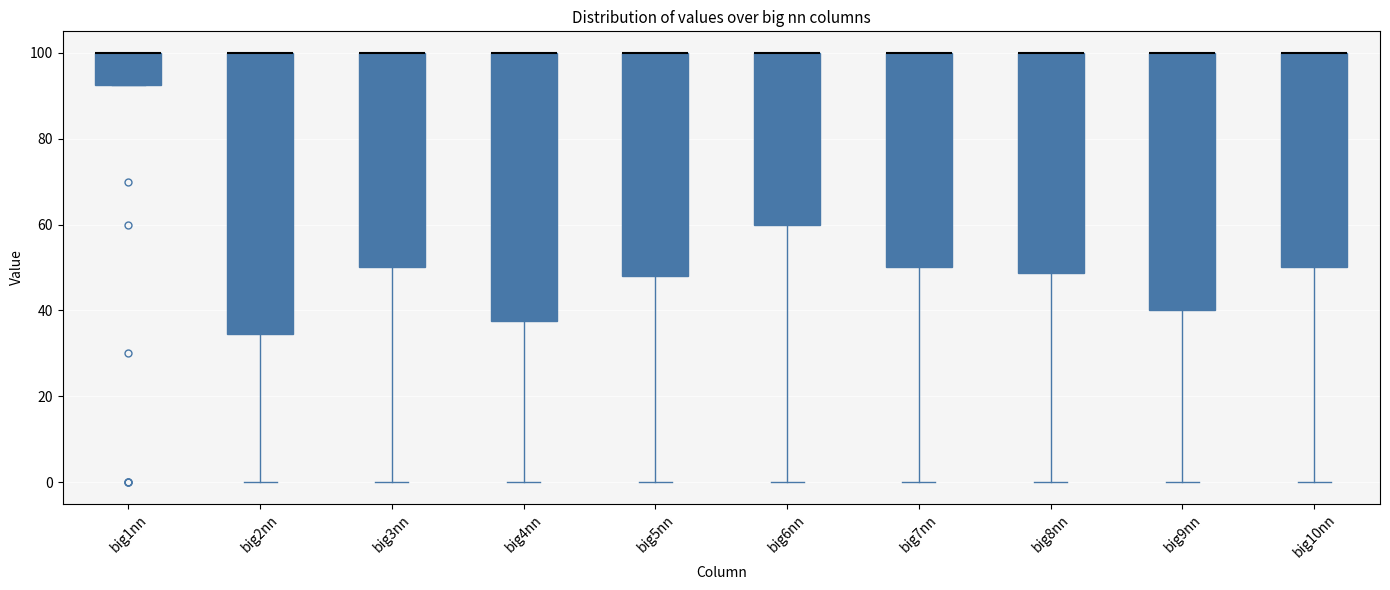

Where does the lower whisker of the box for big2nn end on the y-axis? The values are not printed on the chart, so give them approximately, as read against the axis.

0